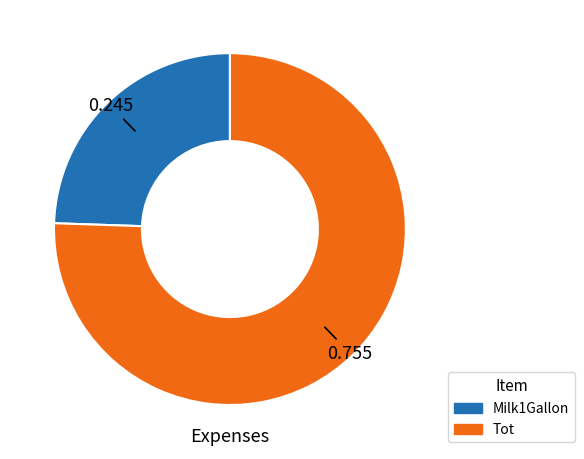

Does any single category account for the majority?

Yes